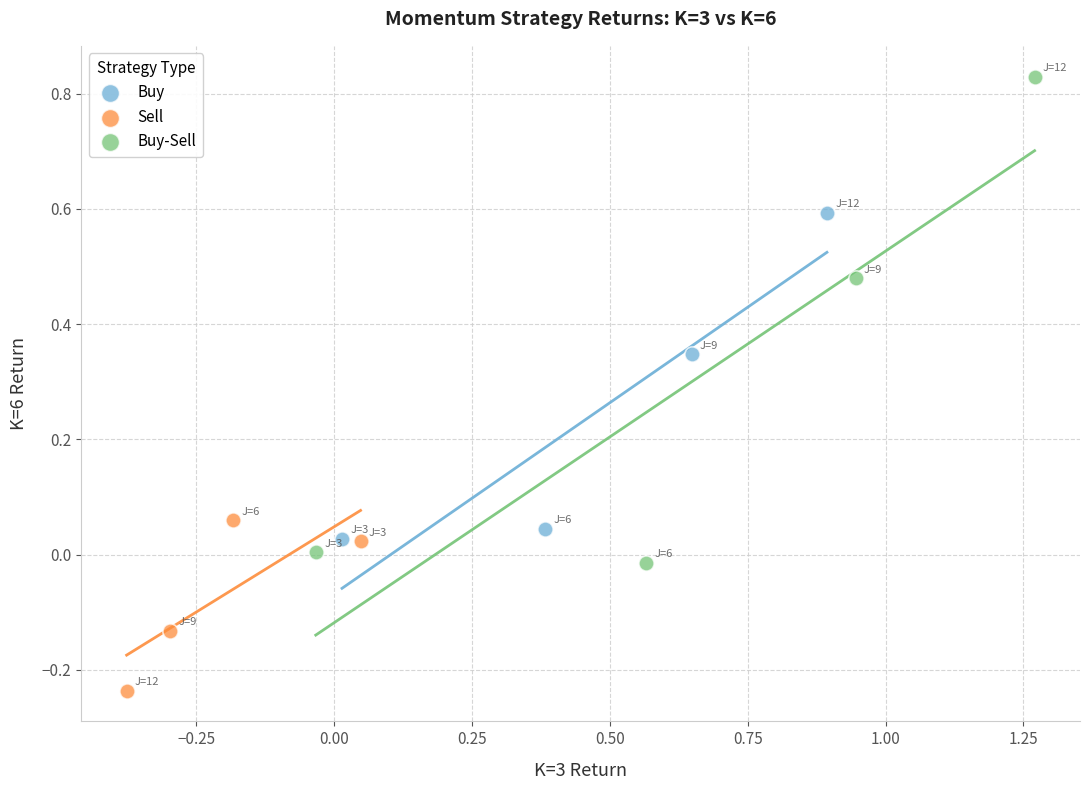

Which series reaches the maximum Y coordinate?

Buy-Sell